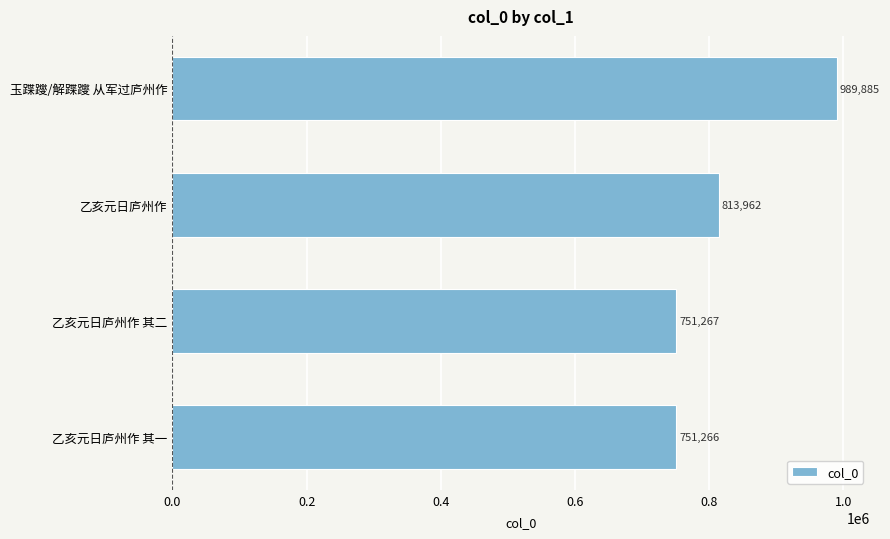

Which has a higher value, 乙亥元日庐州作 其二 or 乙亥元日庐州作?

乙亥元日庐州作